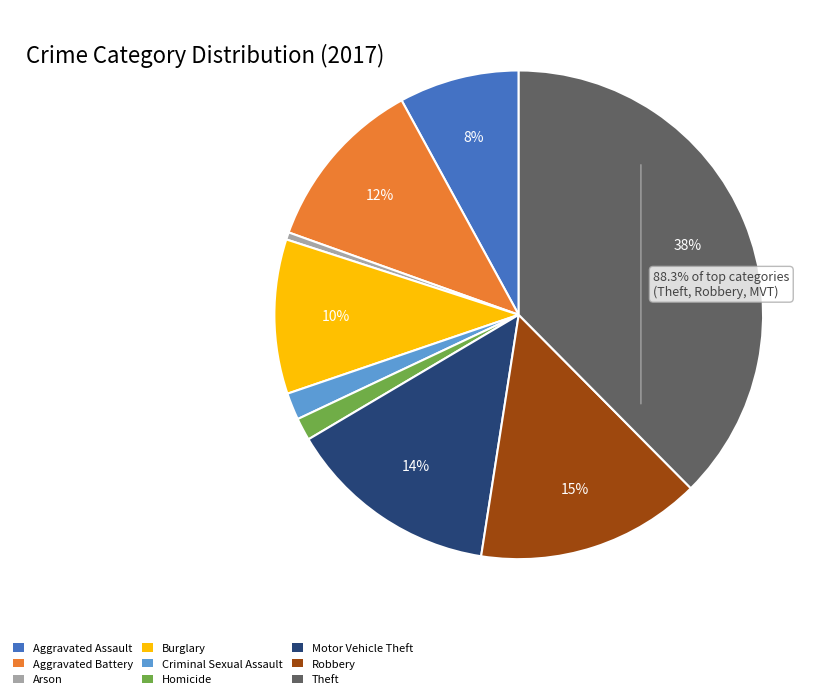

Combined, do Aggravated Assault and Arson account for over 50%?

No